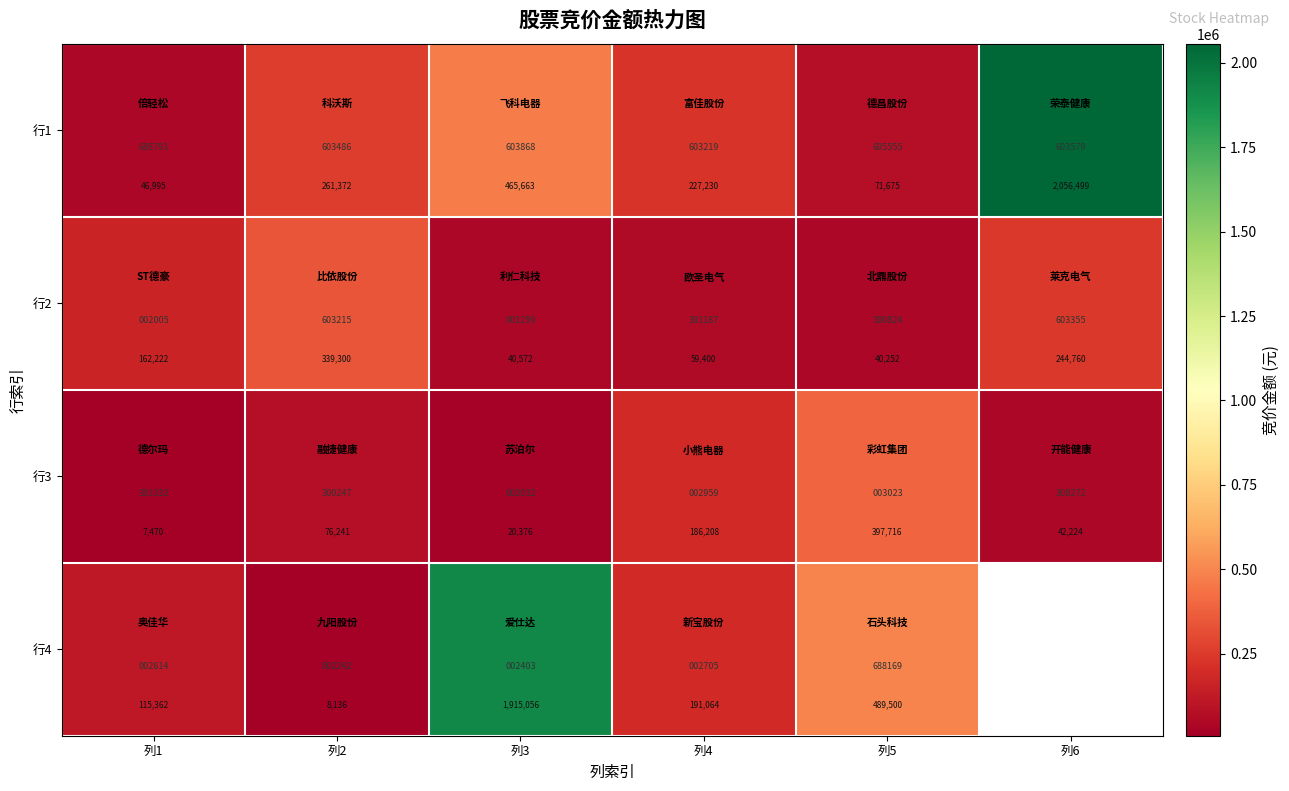

Is it true that 行2 equals 504510.5 at 列2?

False